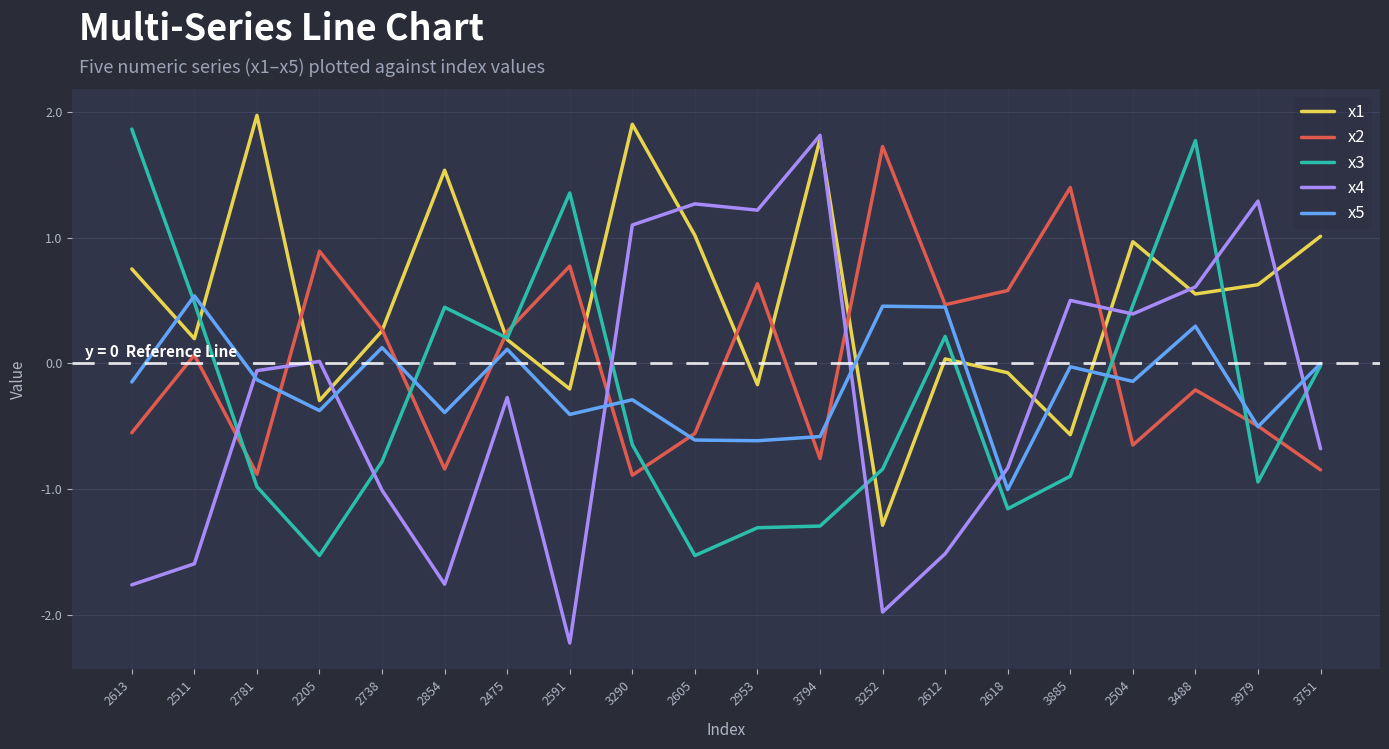

What position from the right is 3290?

12